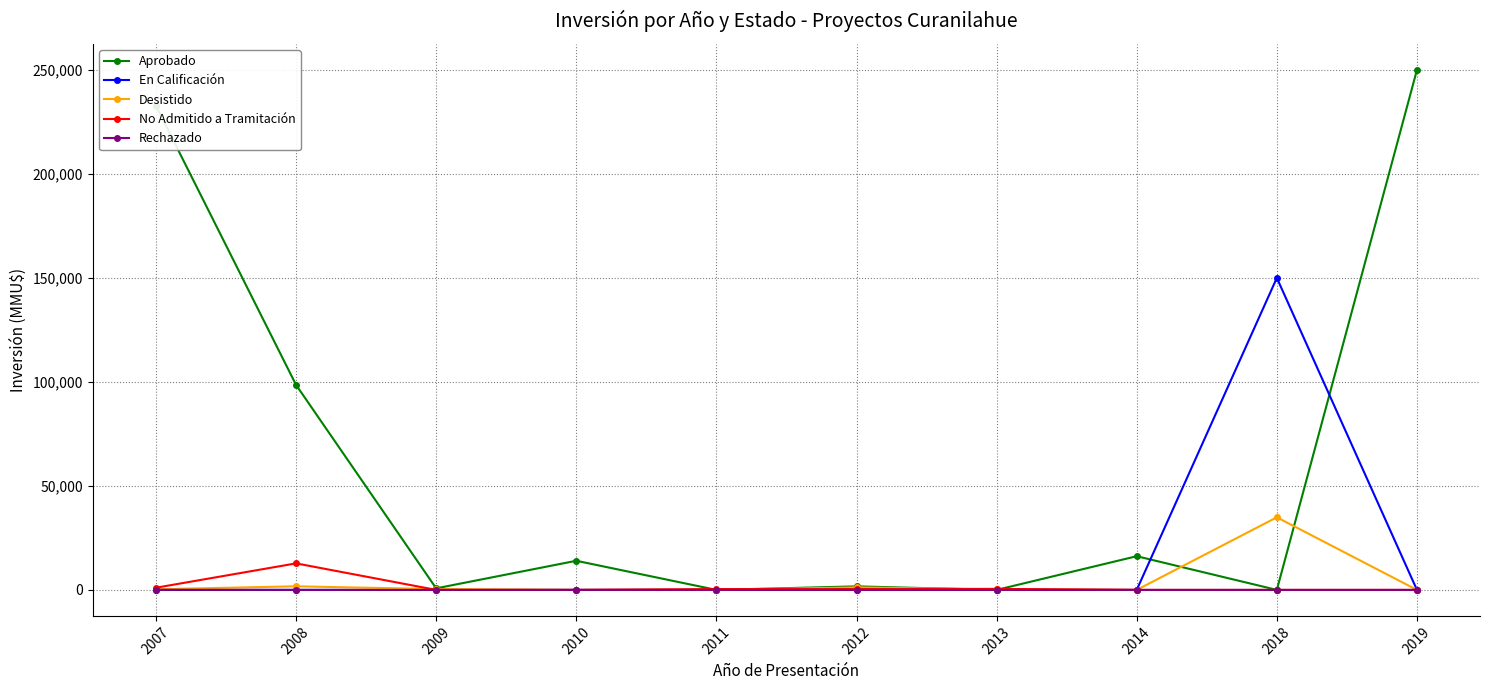

Is this an area chart (filled region under the line)?

No